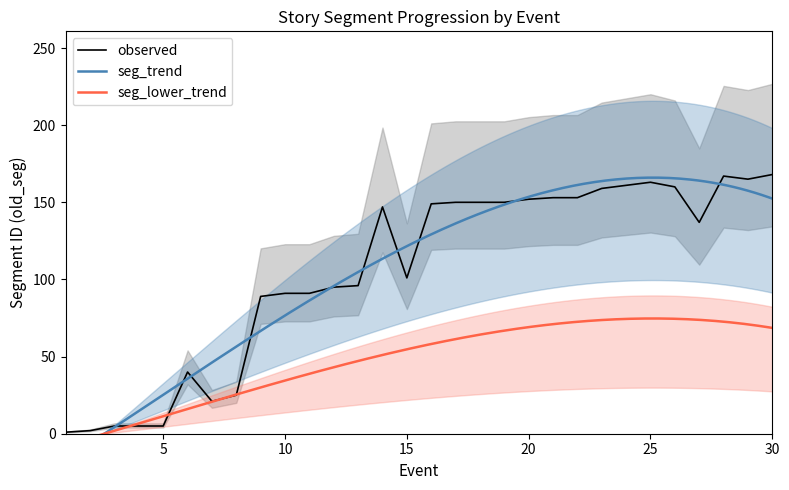

Rank the categories by value from highest to lowest.

30, 28, 29, 25, 24, 26, 23, 21, 22, 20, 17, 18, 19, 16, 14, 27, 15, 13, 12, 10, 11, 9, 6, 8, 7, 3, 4, 5, 2, 1